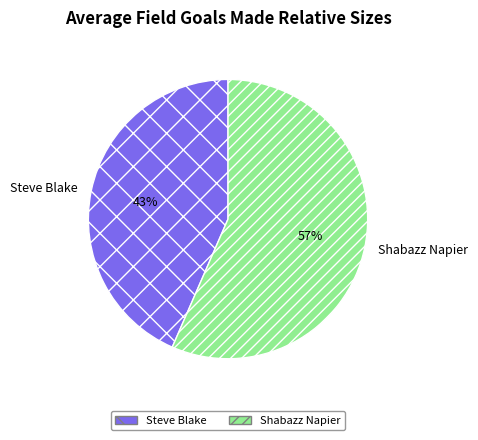

What is the ratio of the value at Shabazz Napier to the value at Steve Blake?

1.3